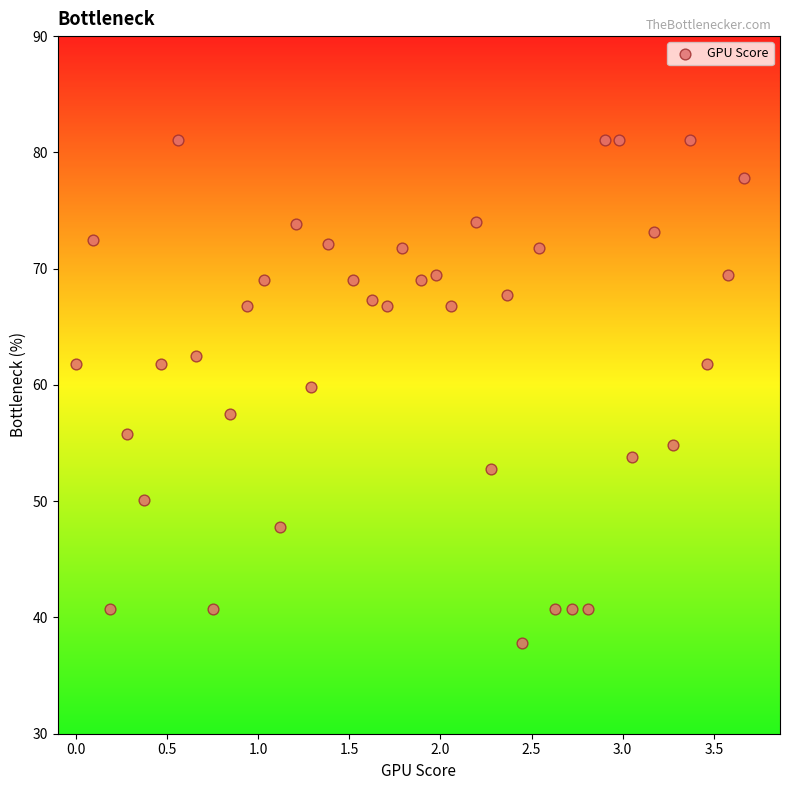

What Y value in the scatter plot is closest to 59?

59.8